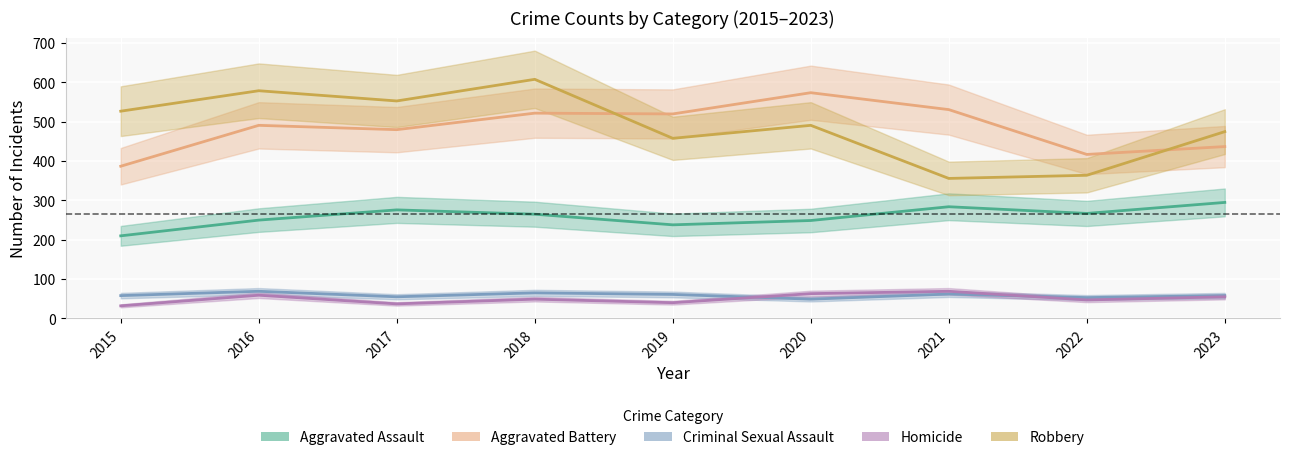

Between 2018 and 2021, which series saw the biggest shift?

Robbery